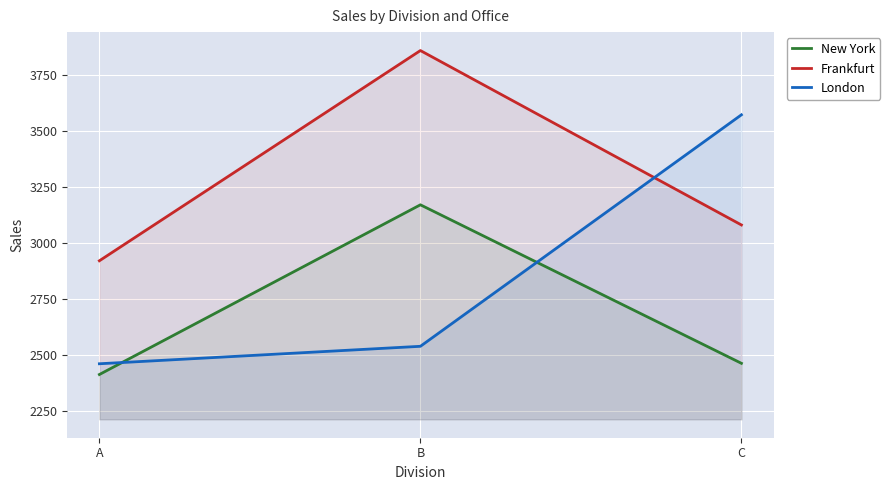

What value does the New York series have at C?

2464